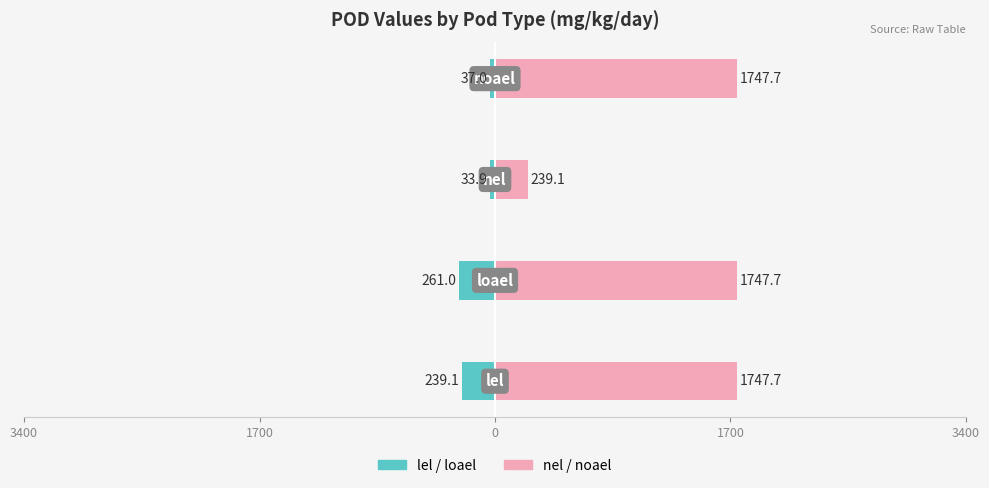

What is the difference between the maximum and minimum values in the lel / loael series?

227.1